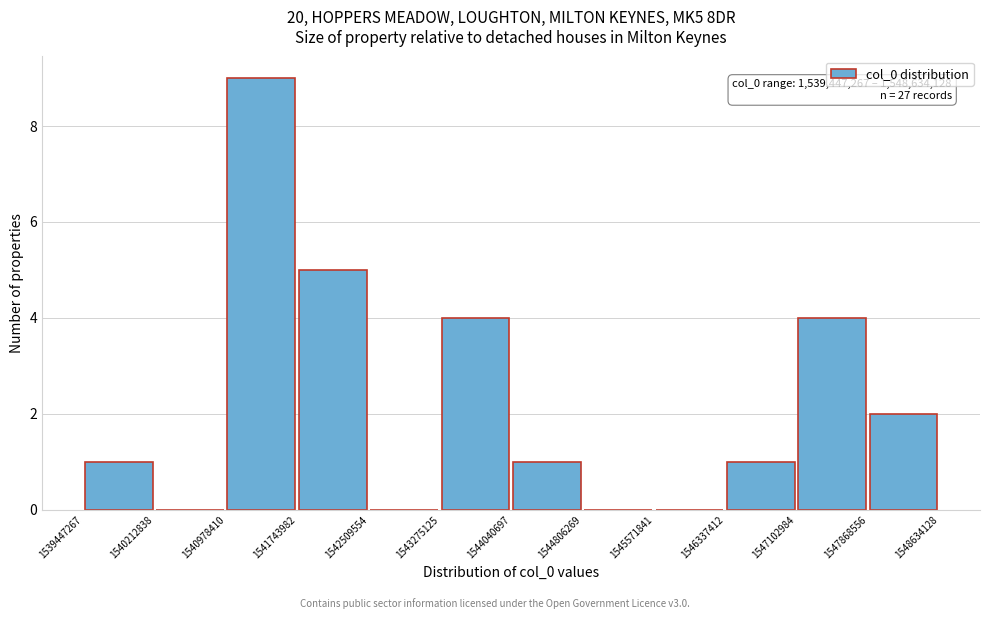

Over which range of the x-axis is the bar tallest?

1540978410 to 1541743982